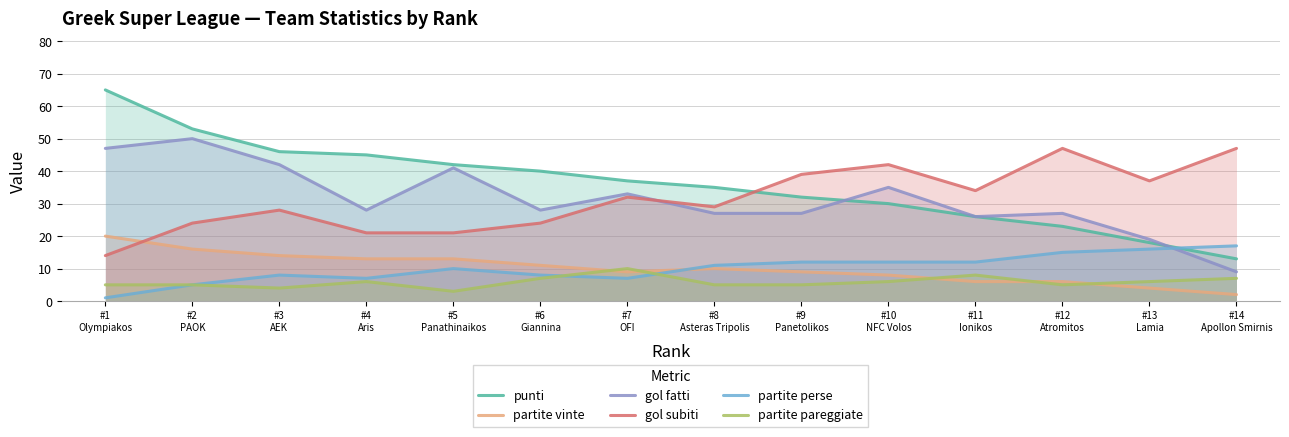

Reading left to right, transcribe all the data shown in this chart.

punti: 65	53	46	45	42	40	37	35	32	30	26	23	18	13
partite vinte: 20	16	14	13	13	11	9	10	9	8	6	6	4	2
gol fatti: 47	50	42	28	41	28	33	27	27	35	26	27	19	9
gol subiti: 14	24	28	21	21	24	32	29	39	42	34	47	37	47
partite perse: 1	5	8	7	10	8	7	11	12	12	12	15	16	17
partite pareggiate: 5	5	4	6	3	7	10	5	5	6	8	5	6	7